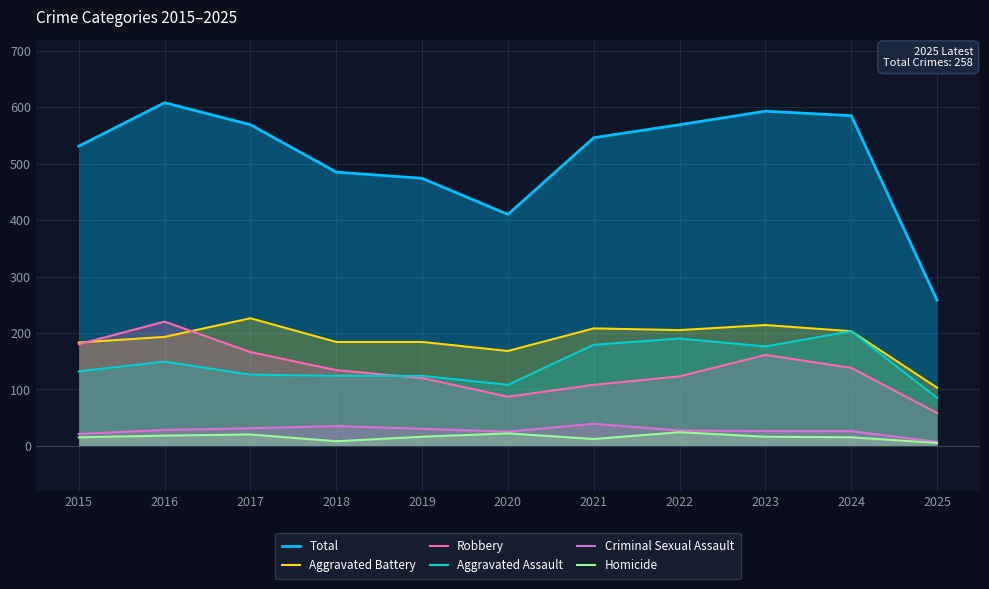

What is the value of the Robbery point at the 5th from the left?

120